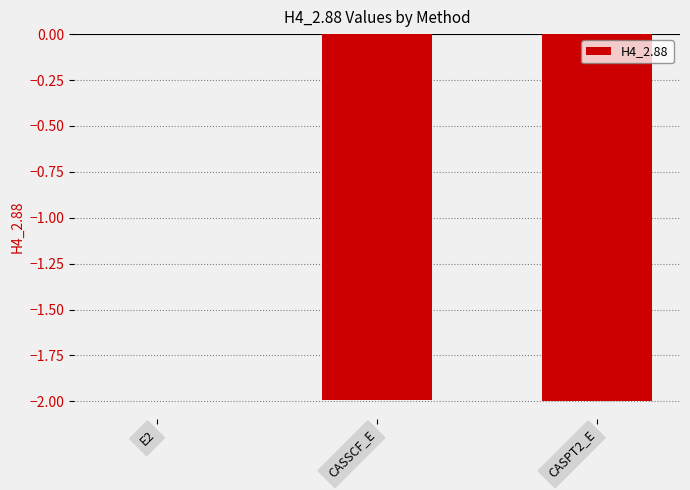

What is the difference between the values at CASPT2_E and E2?

2.0